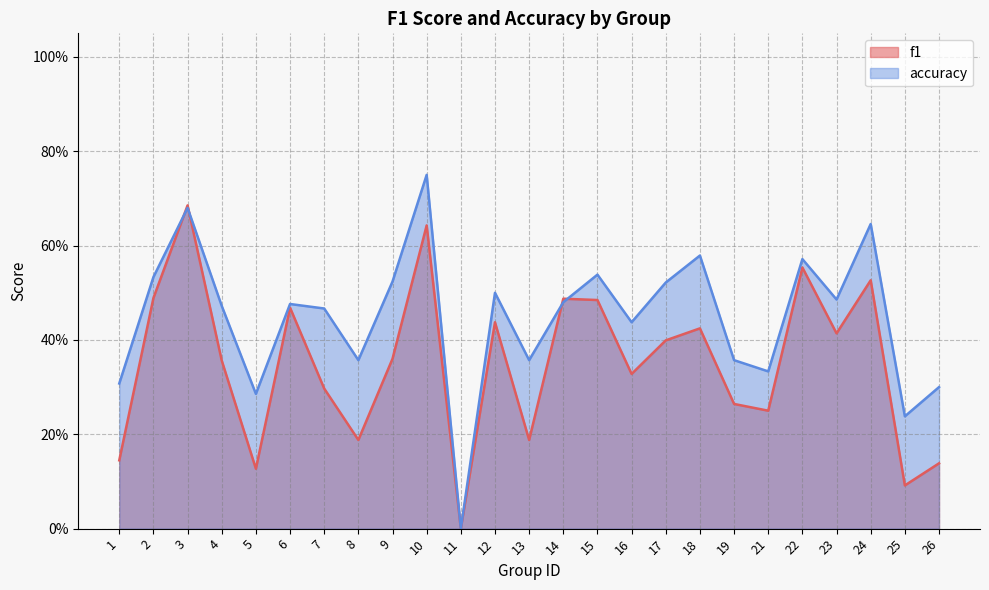

How many distinct data groups are displayed?

2